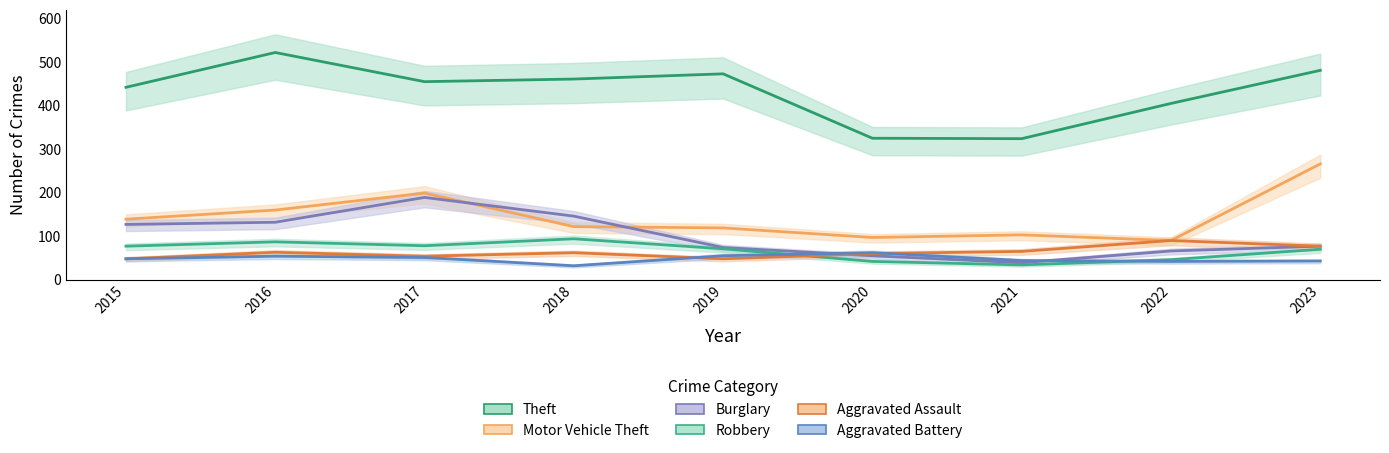

True or false: Burglary has more than 0 interior local peaks.

True